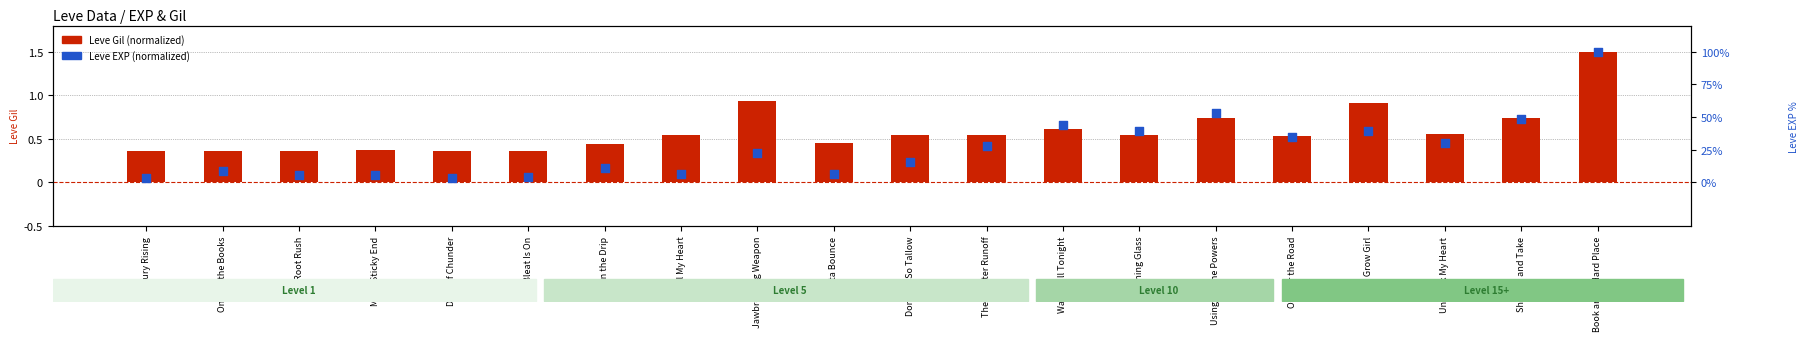

What is the total value across all series at Morning Glass?

1.1